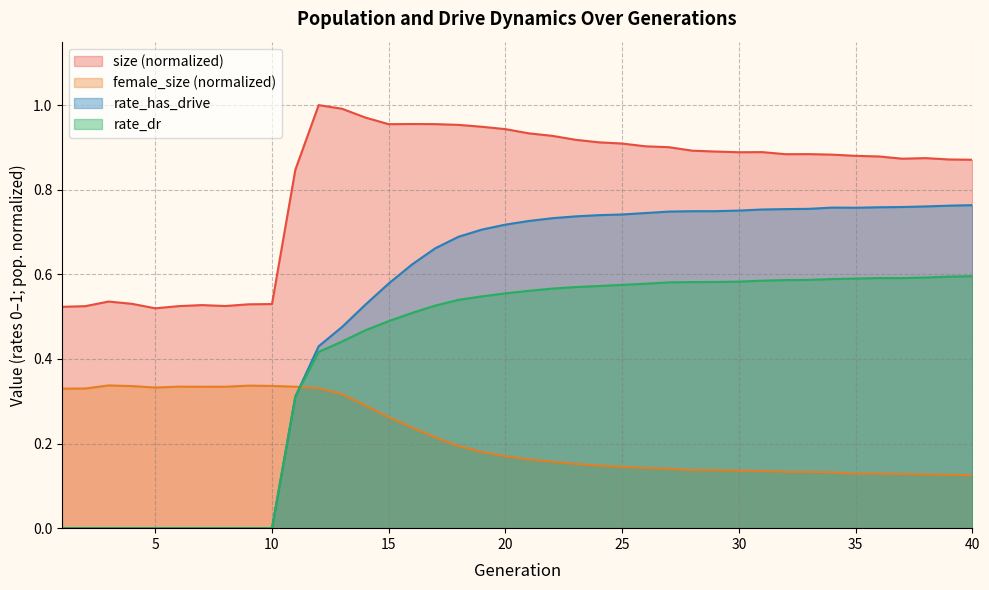

Does the chart have visible grid lines?

Yes